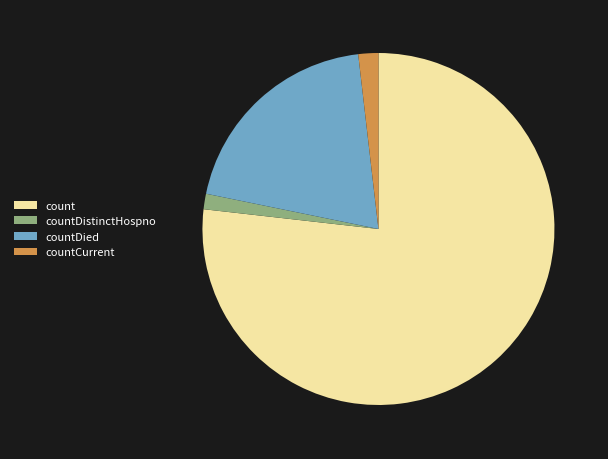

Is the sum of countCurrent and count greater than half?

Yes